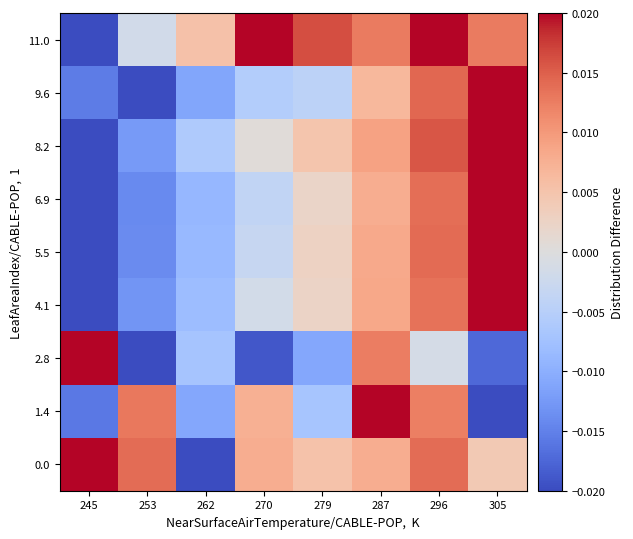

Which series has the widest spread of values?

11.0